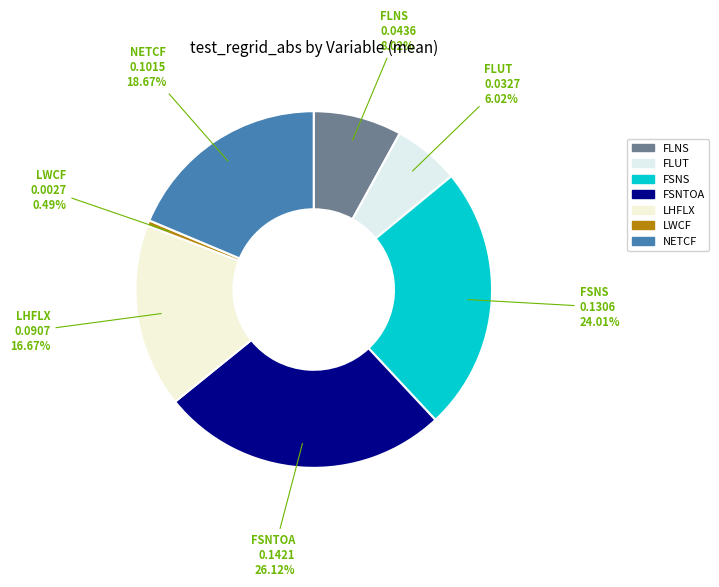

Combined, do FSNTOA and FLUT account for over 50%?

No